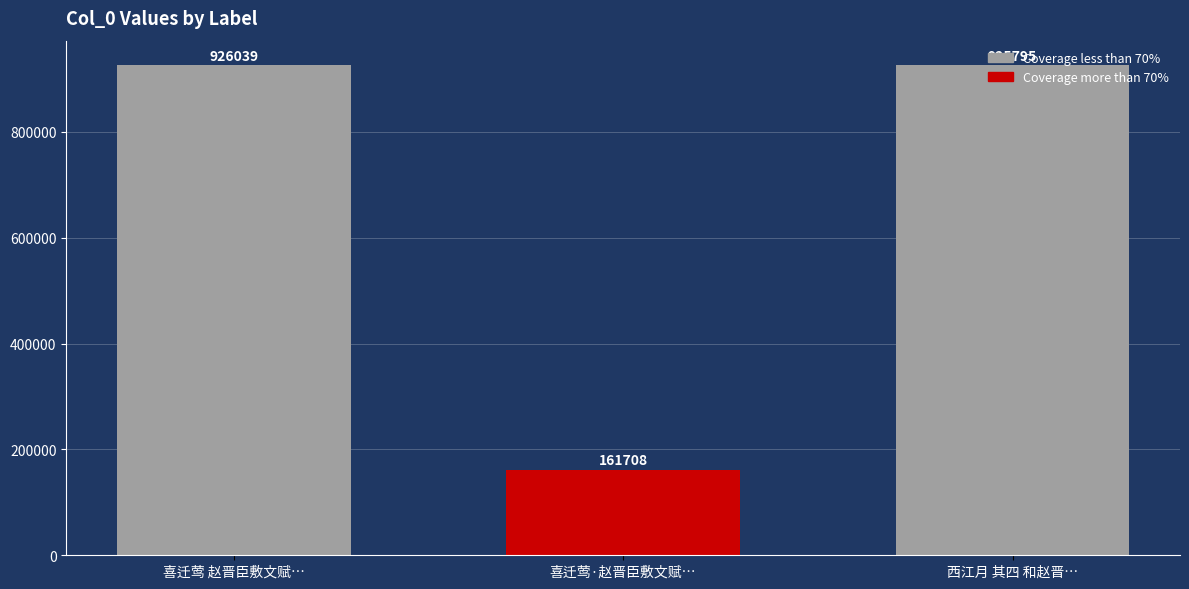

The value at 喜迁莺·赵晋臣敷文赋… is 161708. True or false?

True